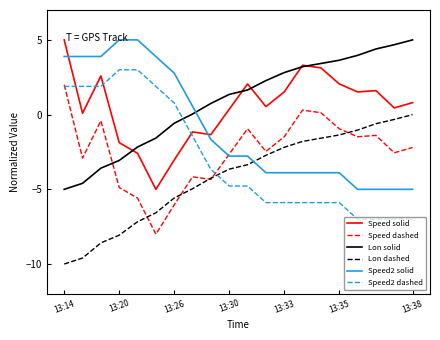

True or false: Speed2 dashed and Speed2 solid cross at least once.

False